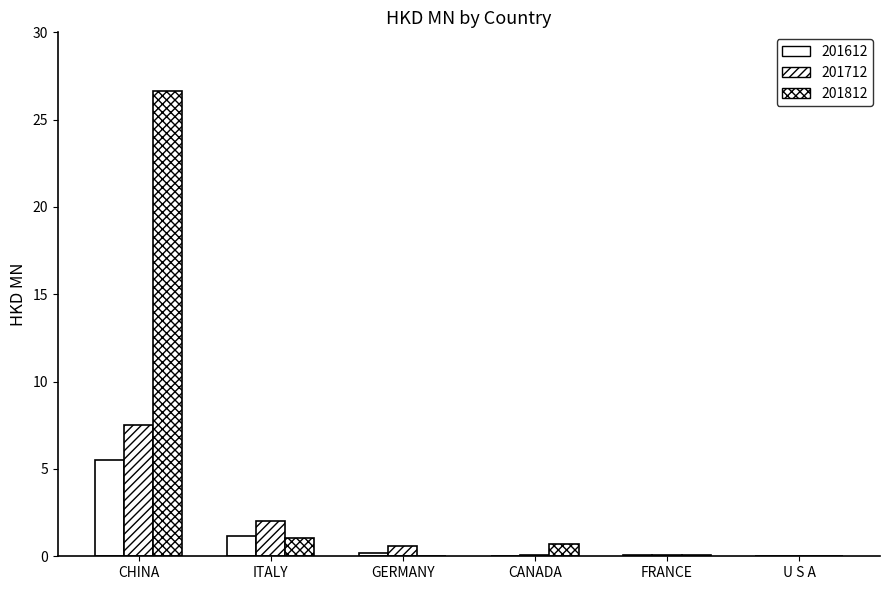

True or false: 201612 has a value of 0.0 at U S A.

True